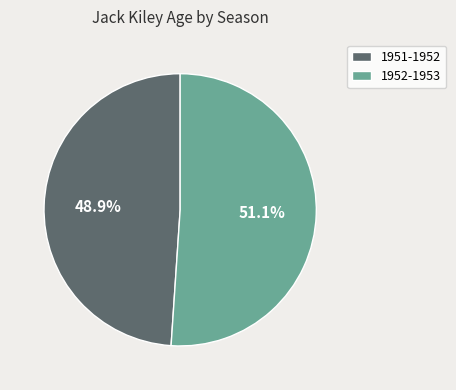

What percentage is the 1952-1953 slice, to the nearest percent?

51%